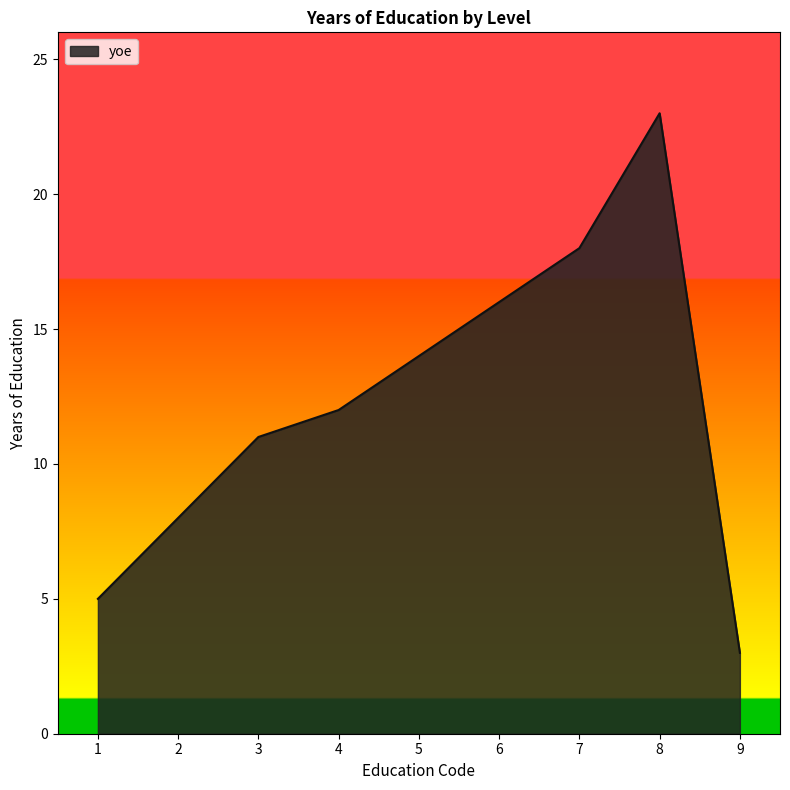

Where is the first local maximum?

8